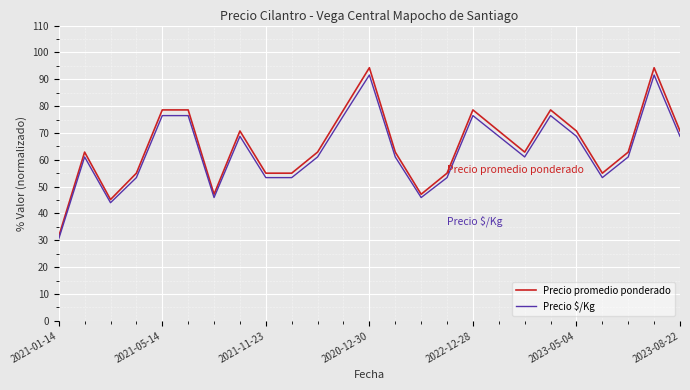

What is the highest value of the Precio promedio ponderado series?

94.3